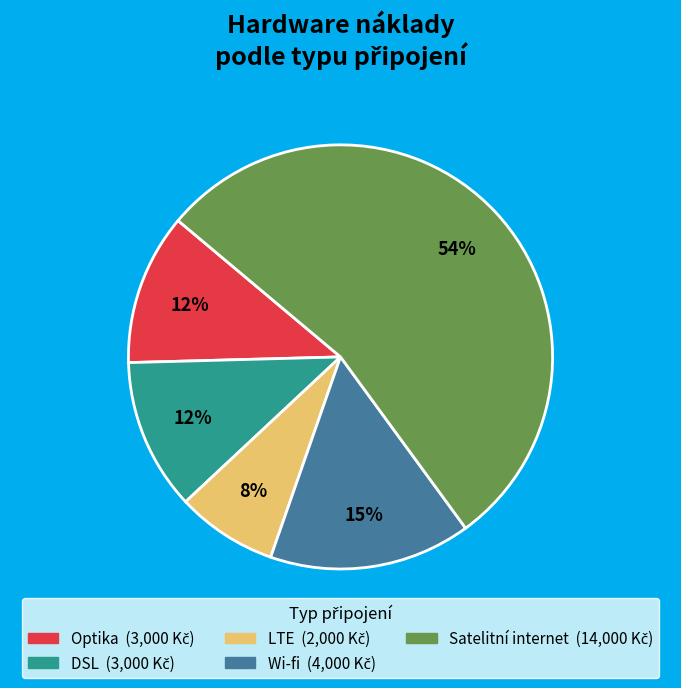

To the nearest percent, what is the average slice percentage?

20%